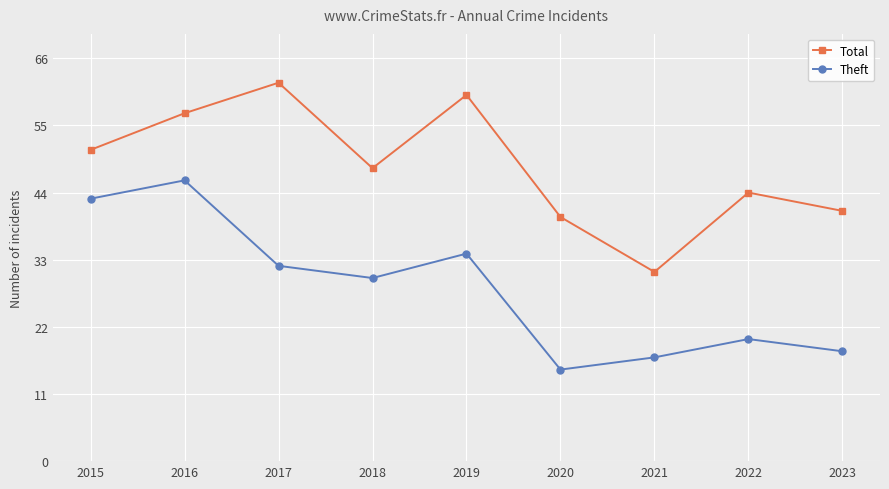

What is the average value of the Theft series?

28